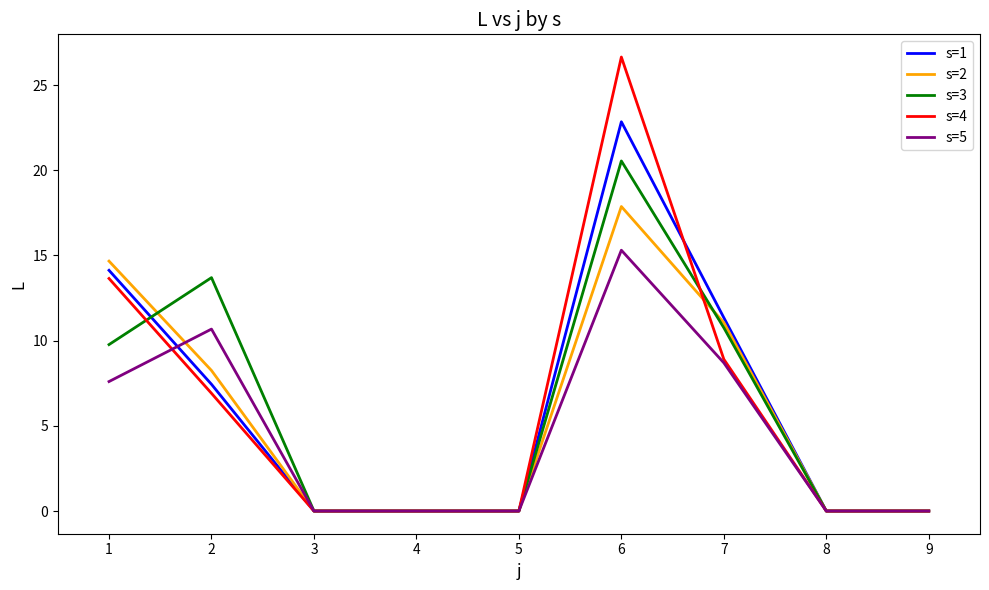

List the series in order of their peak value, highest first.

s=4, s=1, s=3, s=2, s=5